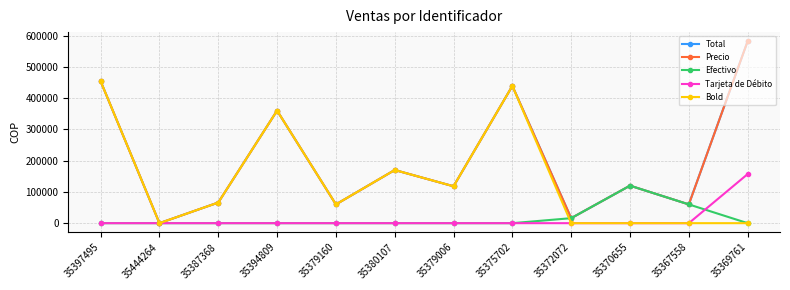

What is the spread (max minus min) of values at 35394809?

360000